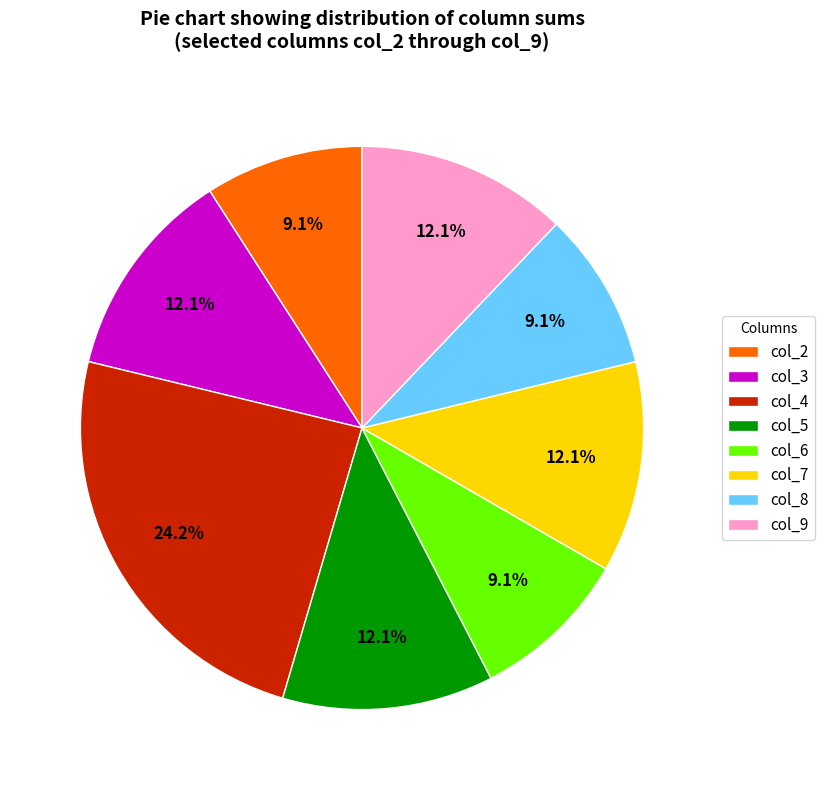

Which has a higher value, col_7 or col_2?

col_7